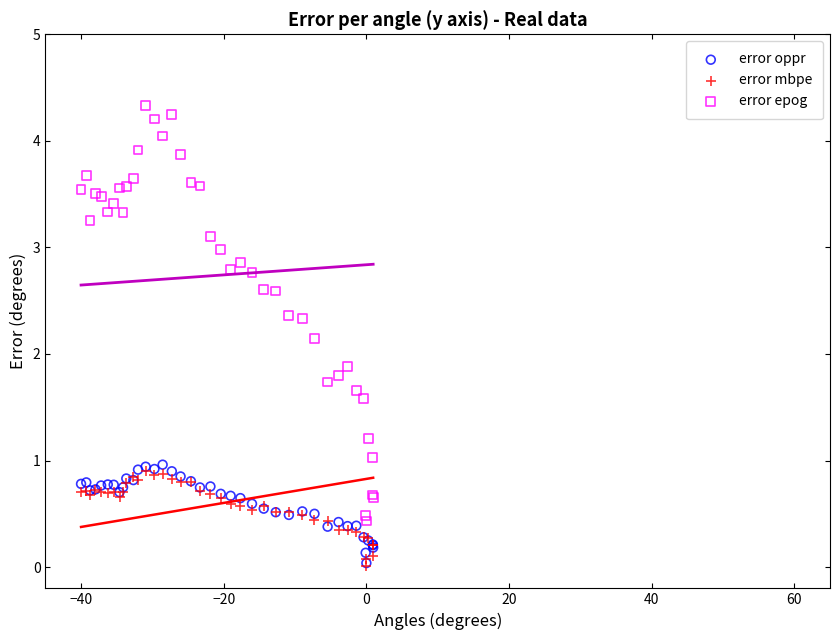

What are all the series names shown in the legend?

error oppr, error mbpe, error epog